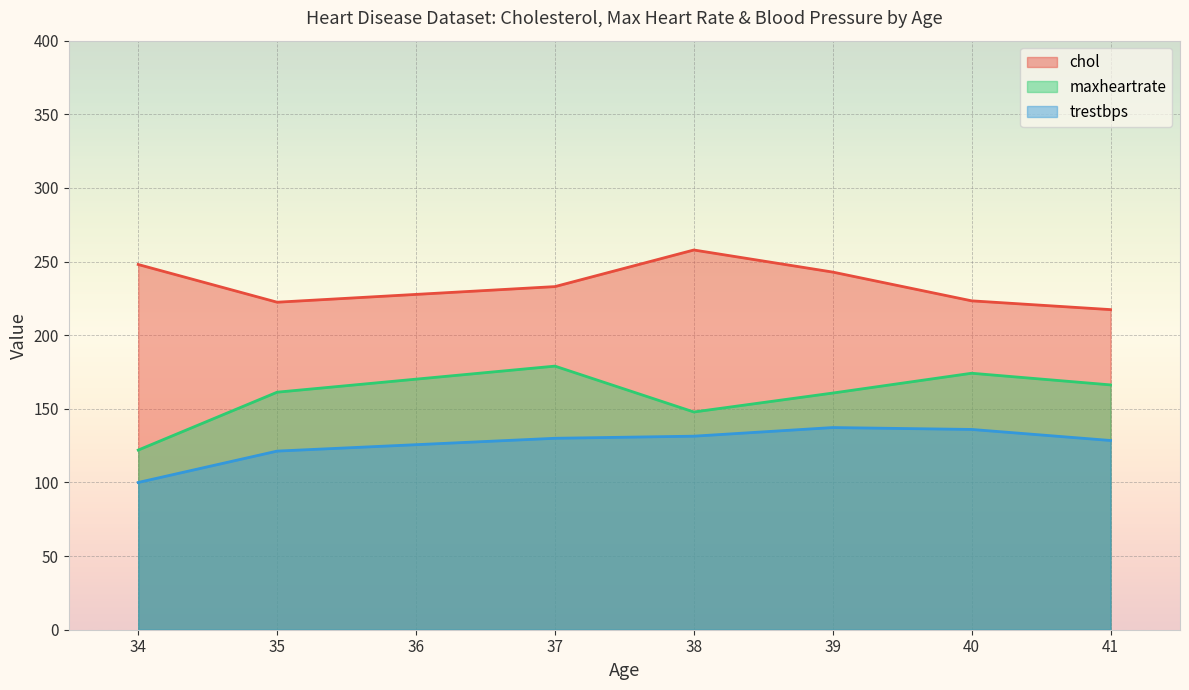

True or false: maxheartrate has a value of 296.2 at 40.

False